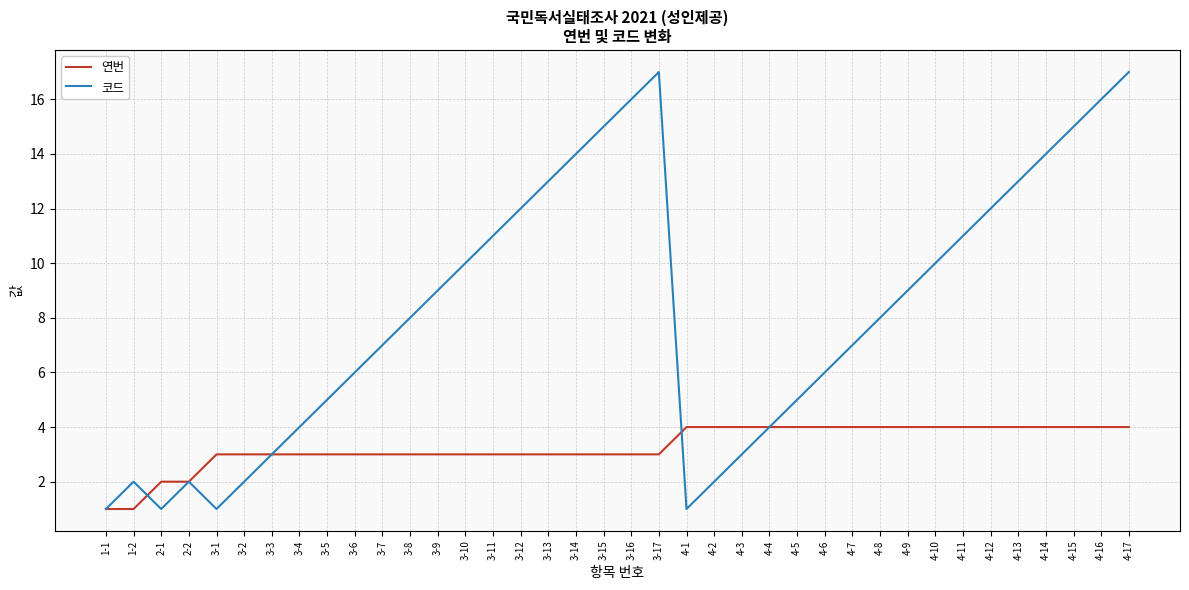

True or false: 코드 has more than 1 points higher than both neighbors.

True